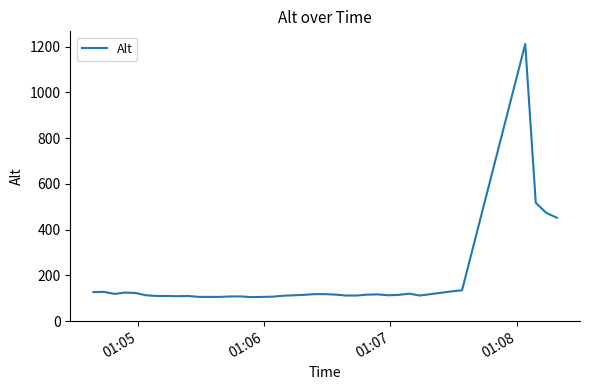

What is the maximum value shown in the chart?

1211